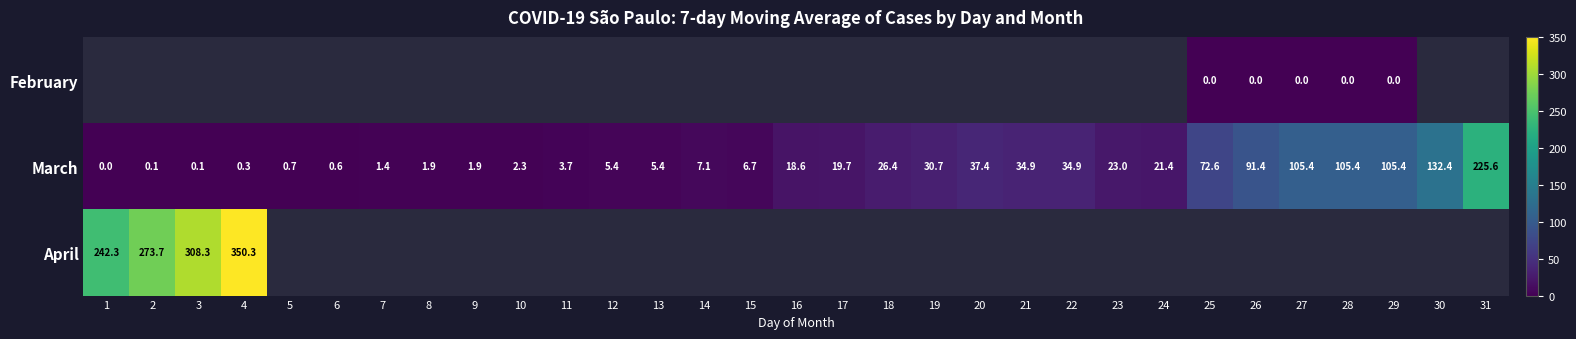

The March series shows 5.4 at 13. True or false?

True